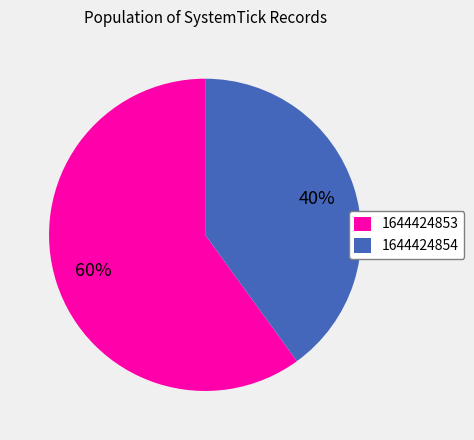

What is the majority slice?

1644424853